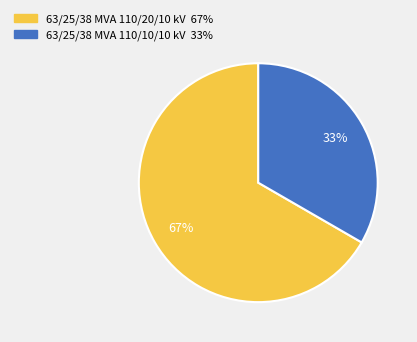

Between 63/25/38 MVA 110/10/10 kV and 63/25/38 MVA 110/20/10 kV, which is larger?

63/25/38 MVA 110/20/10 kV